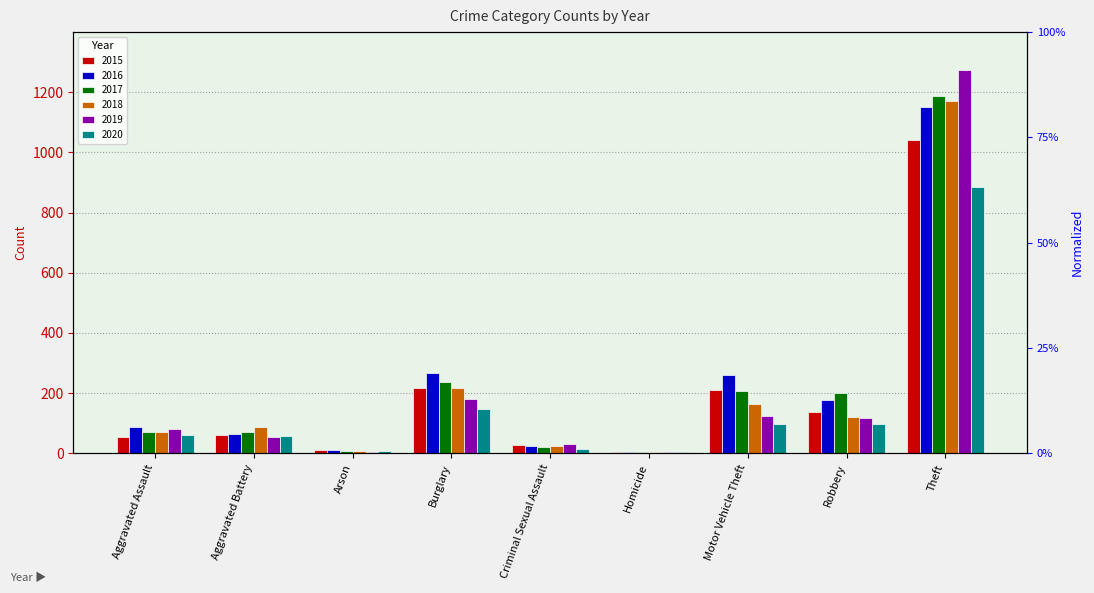

How many bars are there in each group?

6